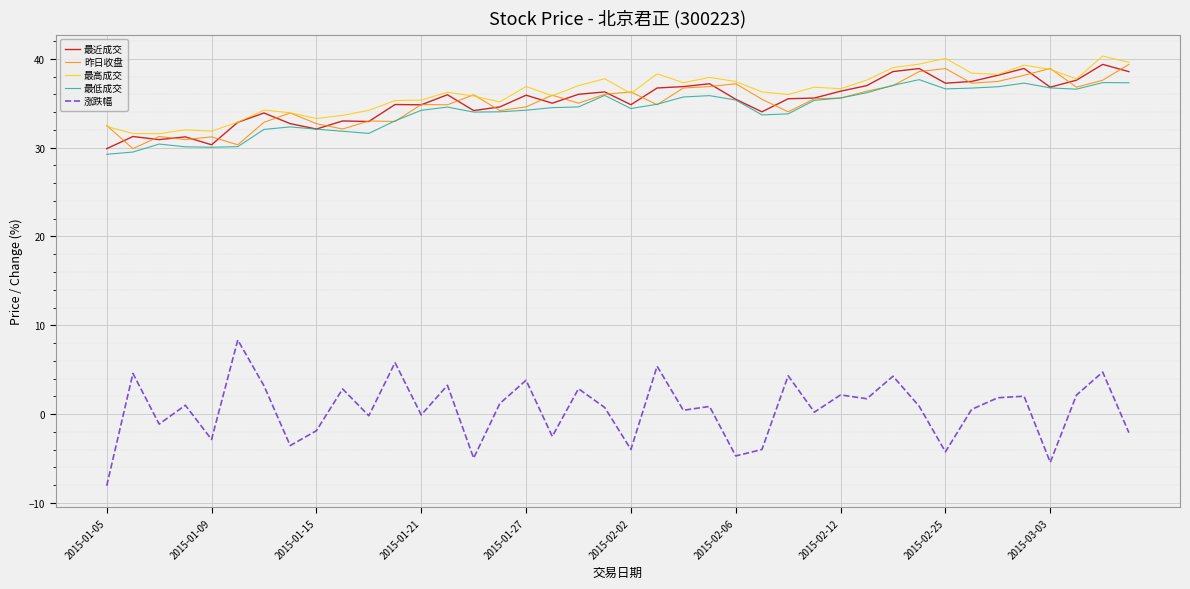

True or false: 最近成交 and 涨跌幅 intersect in this chart.

False